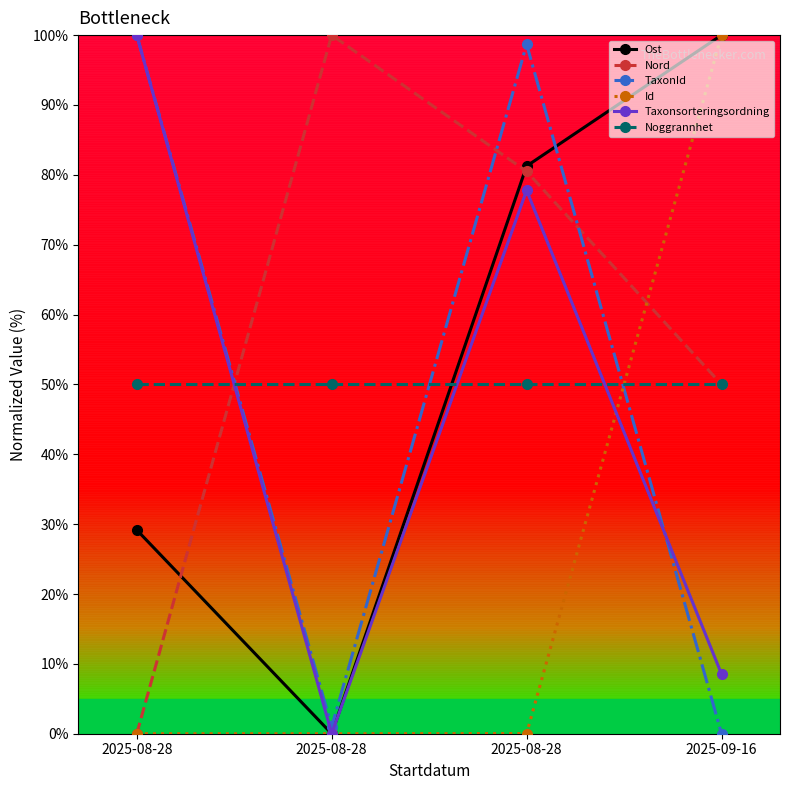

How many lines are shown in the chart?

6